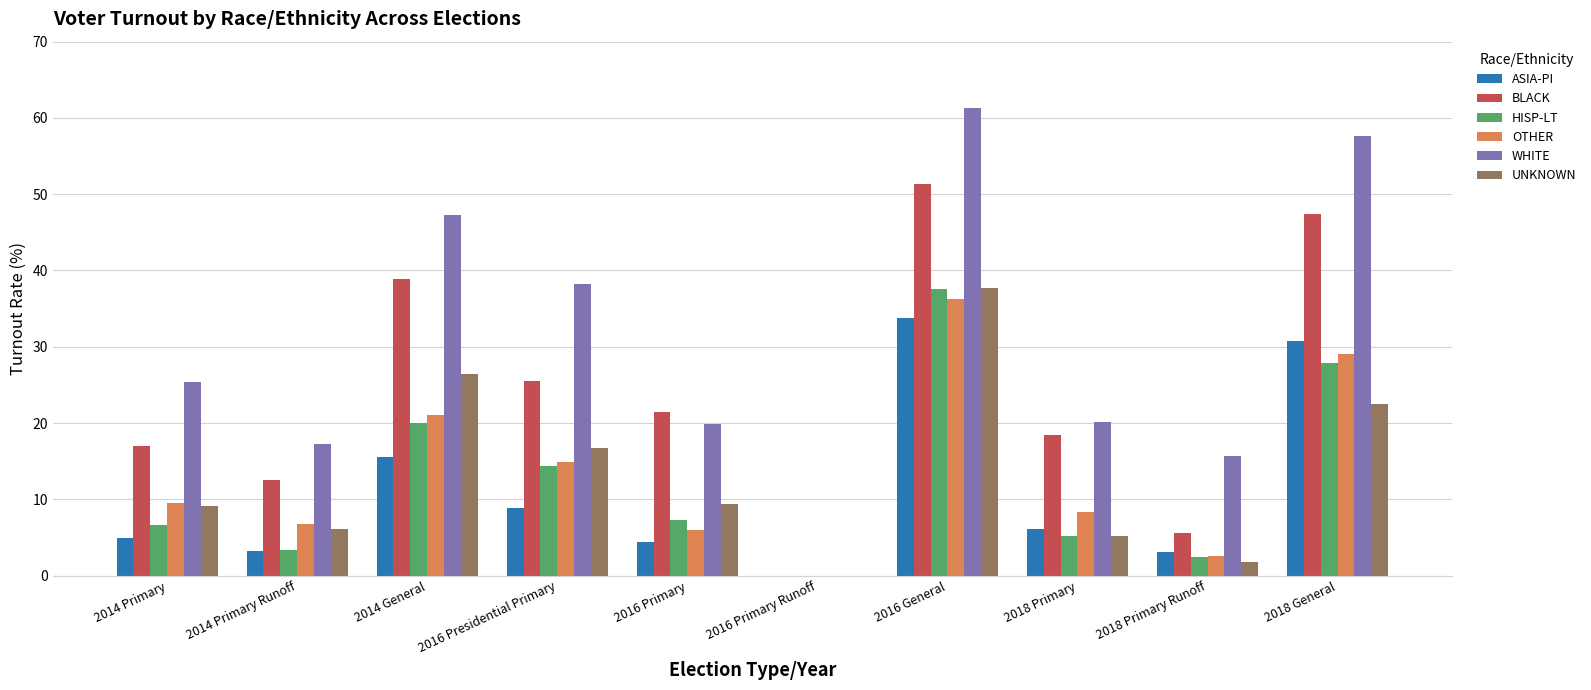

What is the maximum value shown in the chart?

61.3